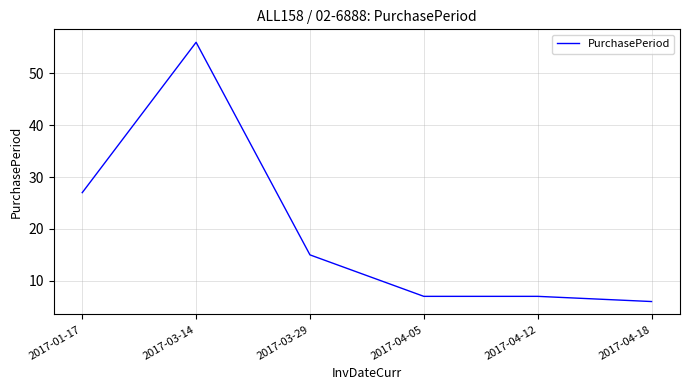

What is the average value?

20